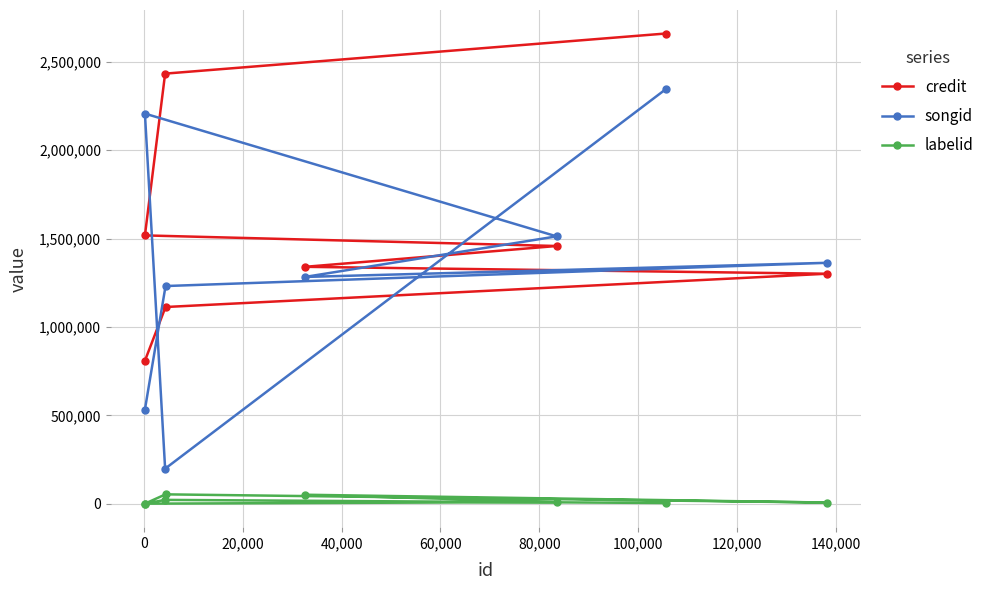

Reading right to left, list all the values displayed in this chart.

credit: 2660935	2433828	1518243	1458267	1340430	1301334	1112978	808912
songid: 2346315	197926	2207661	1512780	1283111	1363093	1231636	532772
labelid: 3598	21350	0	8983	50524	6310	52706	0